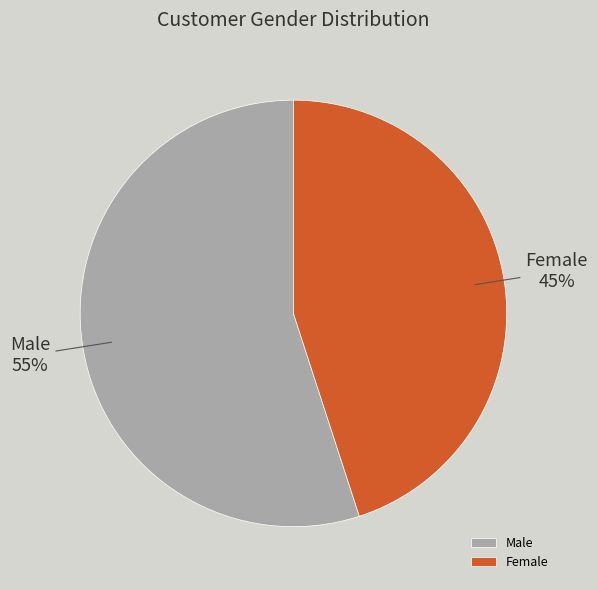

Which slice is the largest?

Male